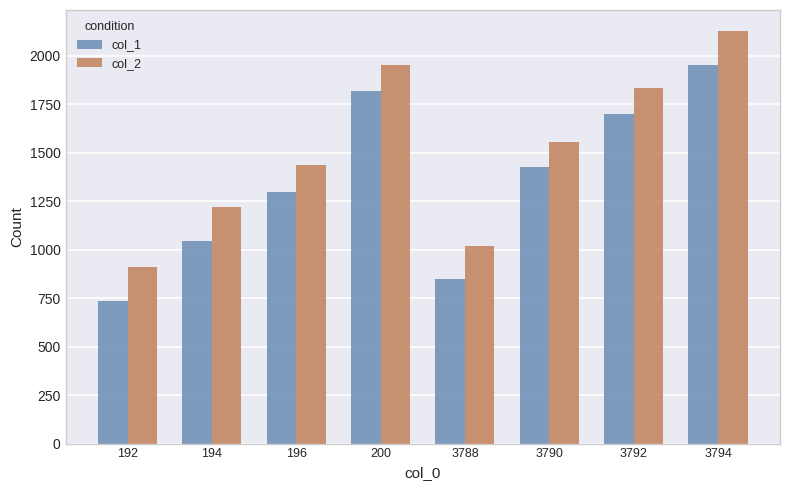

What is the difference between the maximum and minimum values in the col_1 series?

1220